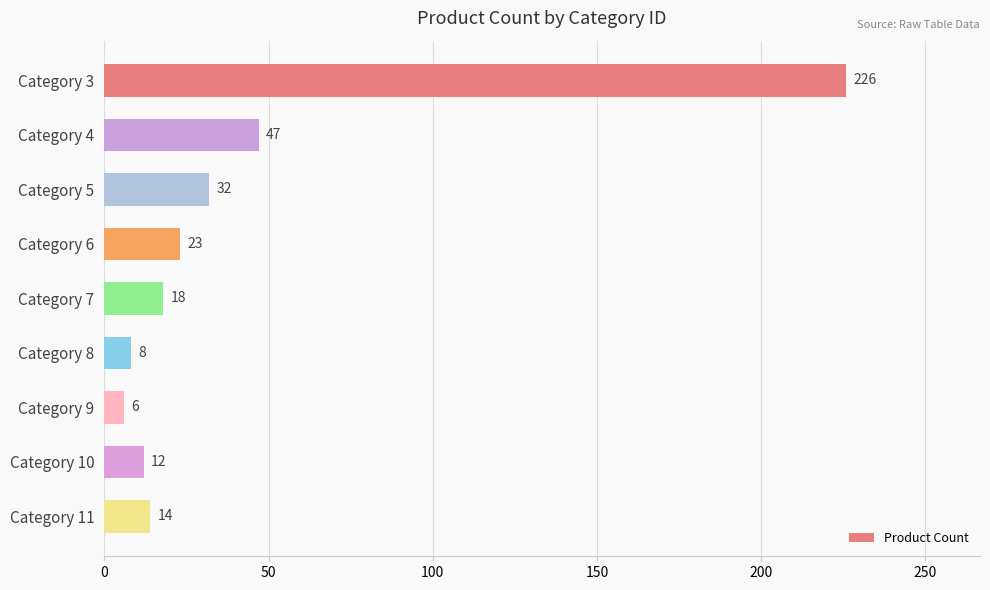

How many bars are there in total?

9